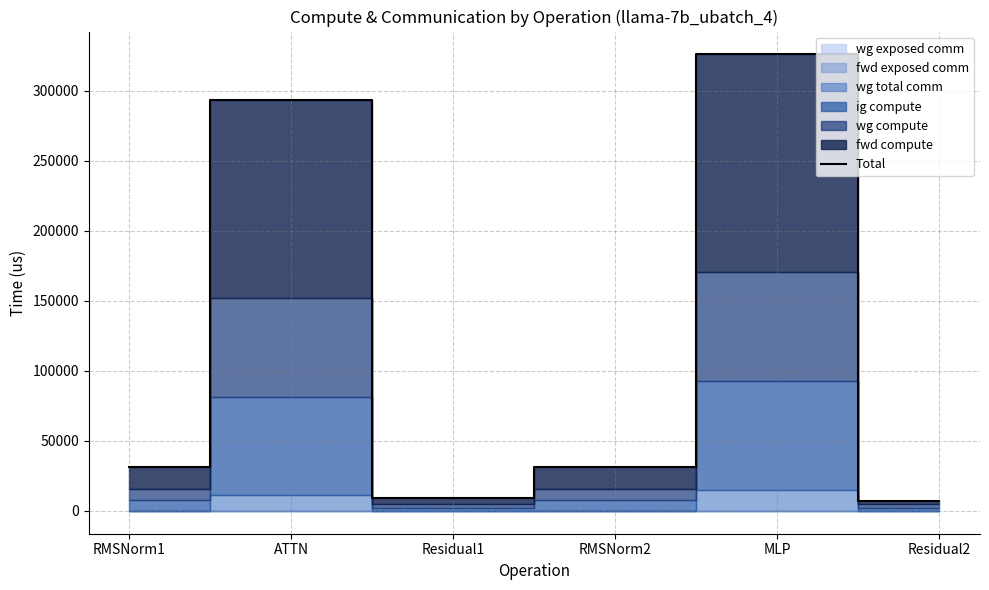

At which category does the data reach its first local peak?

ATTN